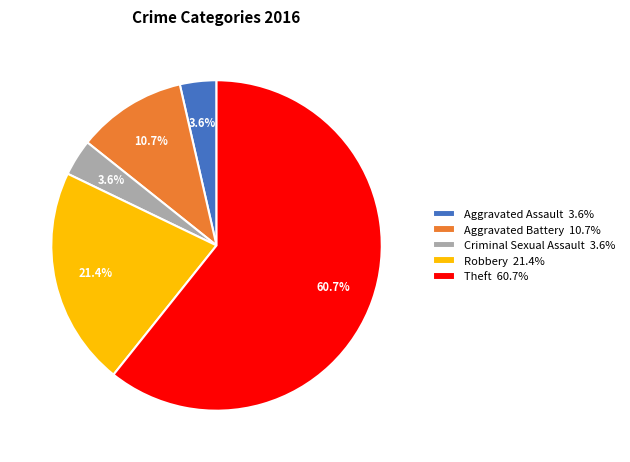

Is there a majority slice in this chart?

Yes